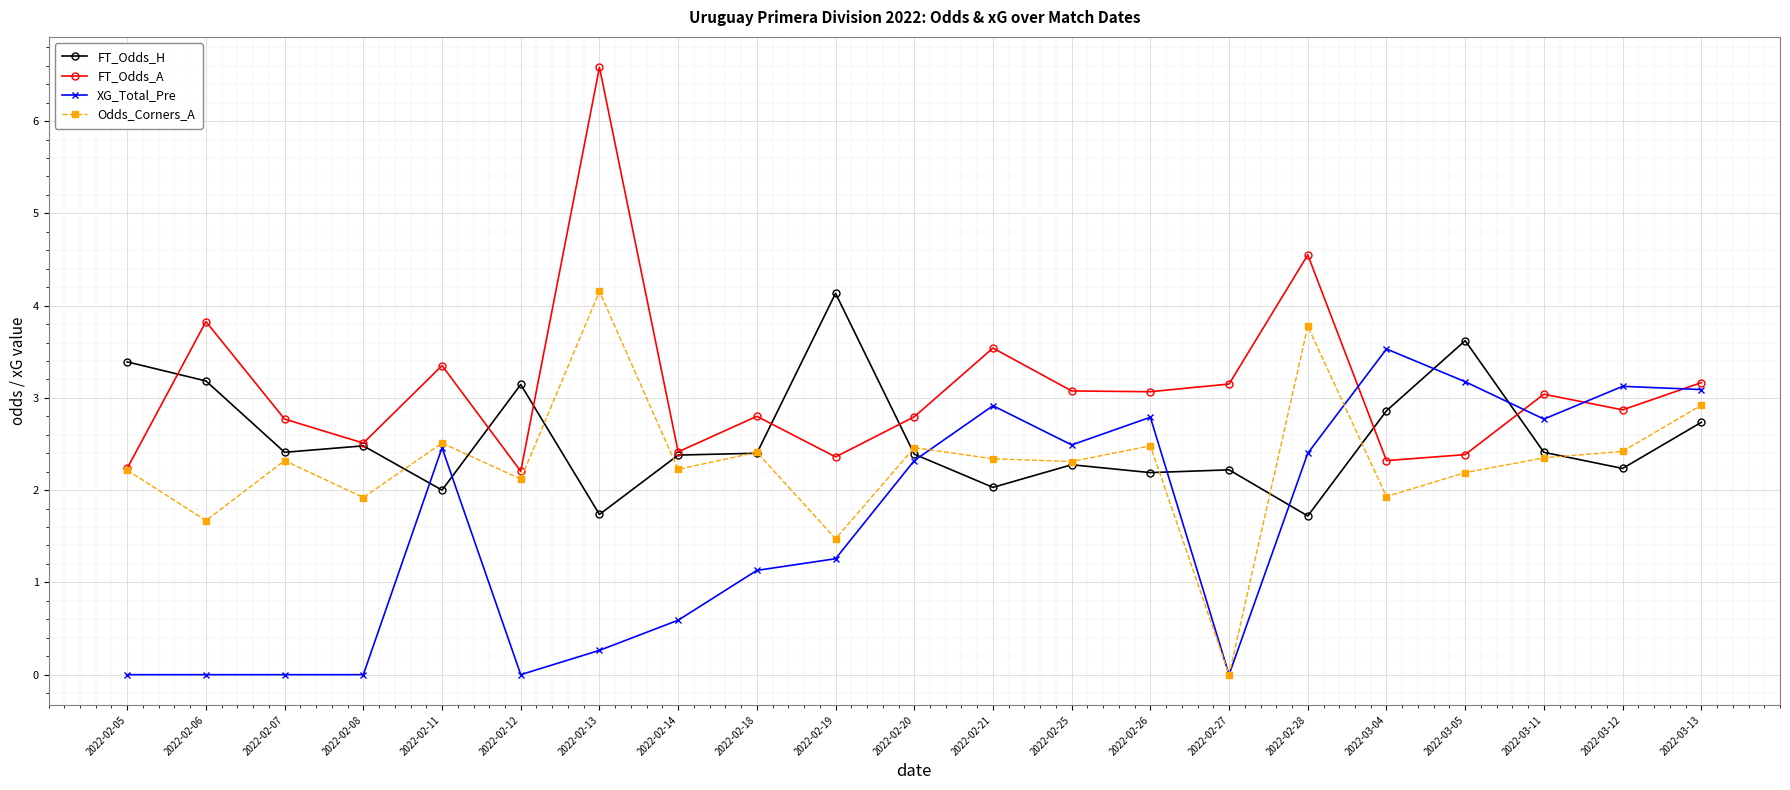

At which label does XG_Total_Pre reach its peak?

2022-03-04